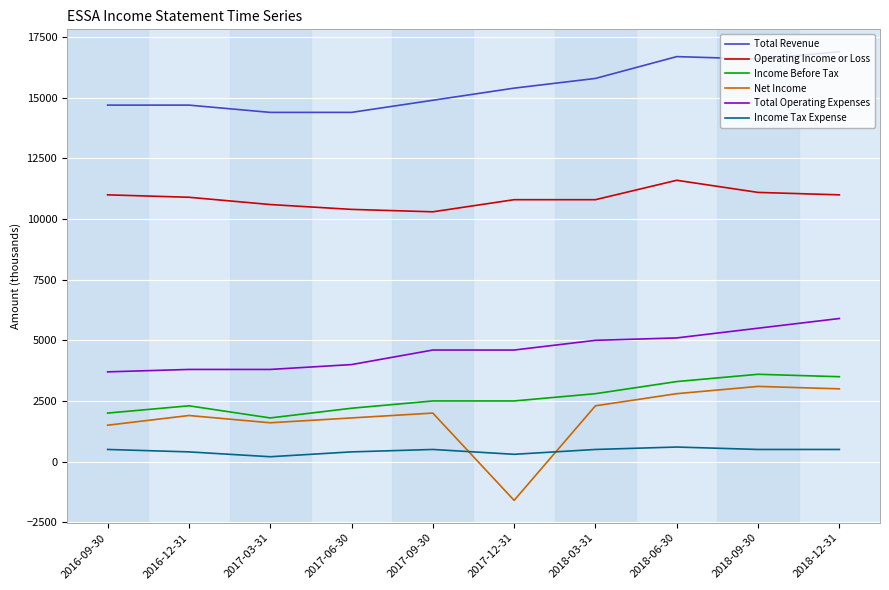

At which label does Operating Income or Loss first exceed 10900?

2016-09-30